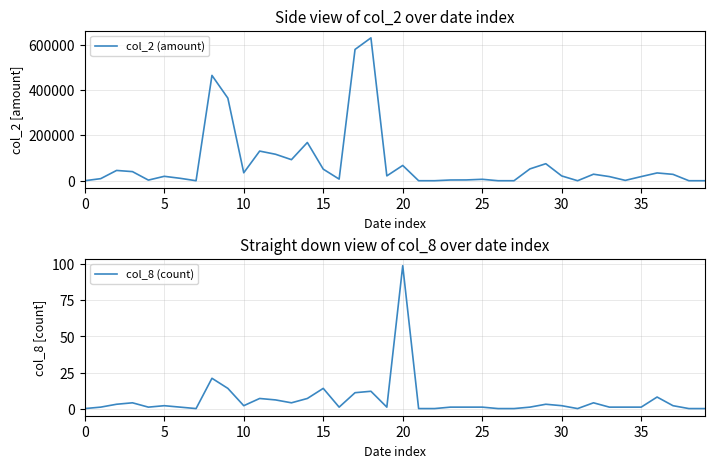

Rank the series by their maximum value, from highest to lowest.

col_2 (amount), col_8 (count)